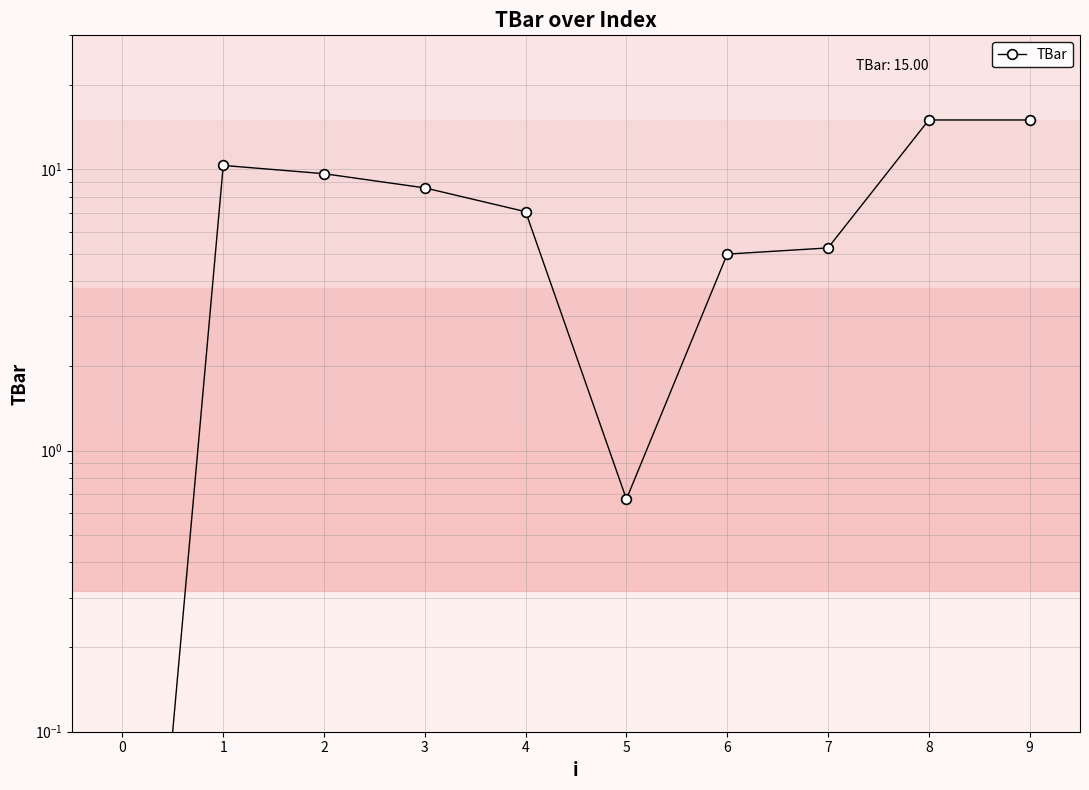

How many series are shown in this chart?

1